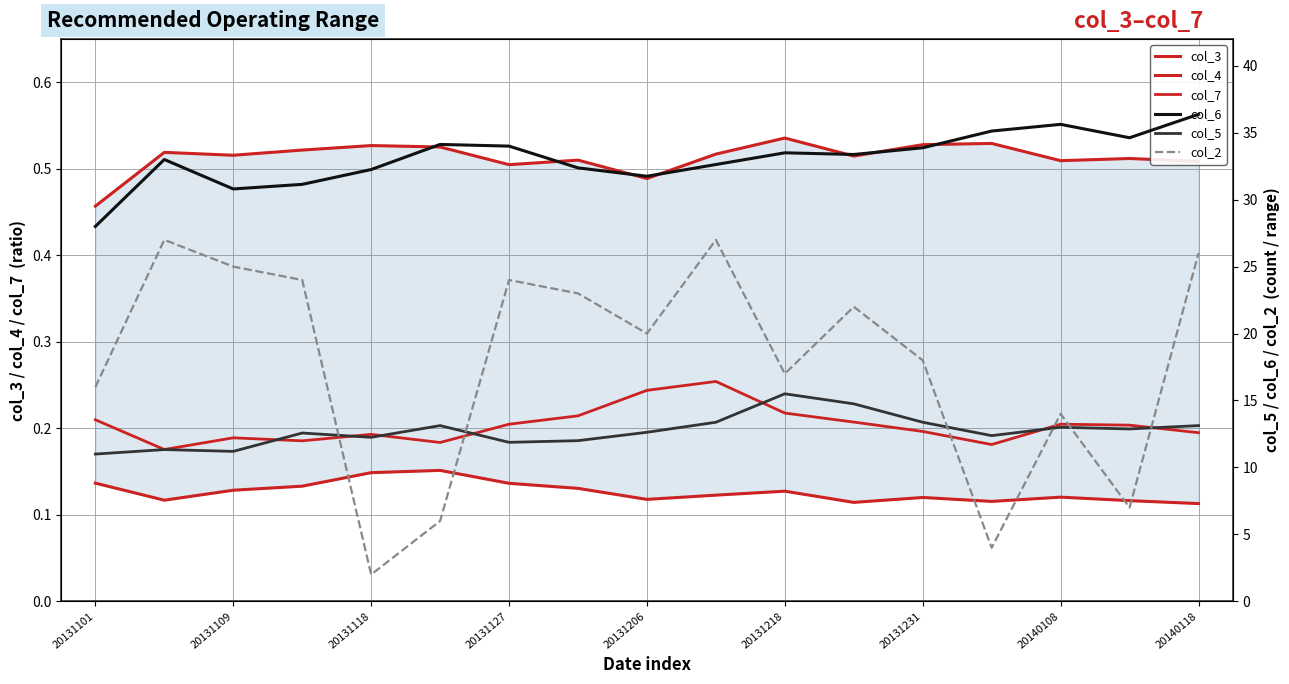

What is the difference between the maximum and second lowest values in the col_7 series?

0.1